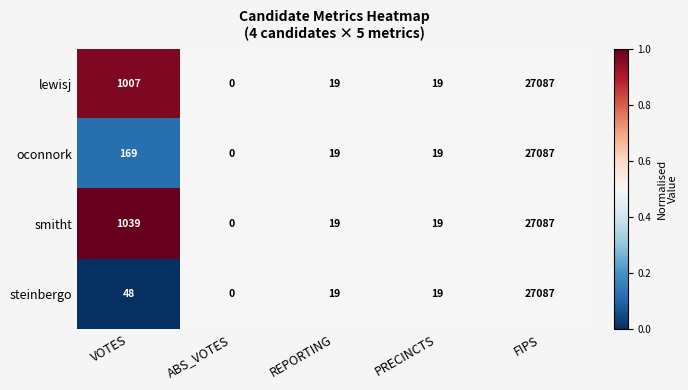

Reading left to right, transcribe all the data shown in this chart.

lewisj: 1007	0	19	19	27087
oconnork: 169	0	19	19	27087
smitht: 1039	0	19	19	27087
steinbergo: 48	0	19	19	27087